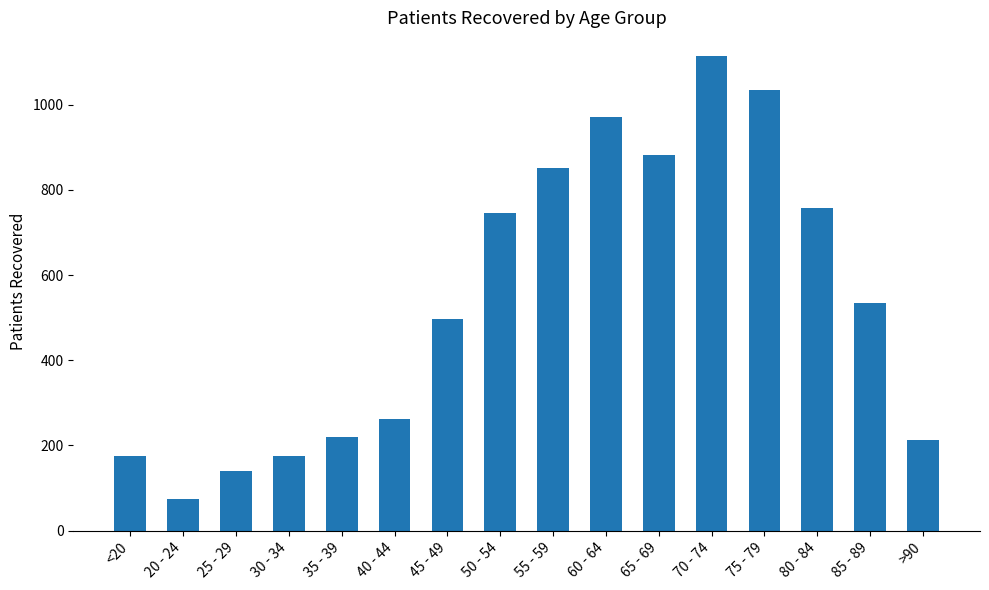

Reading left to right, what are all the values shown in this chart?

175	74	139	175	219	263	496	745	851	970	882	1114	1035	758	535	212